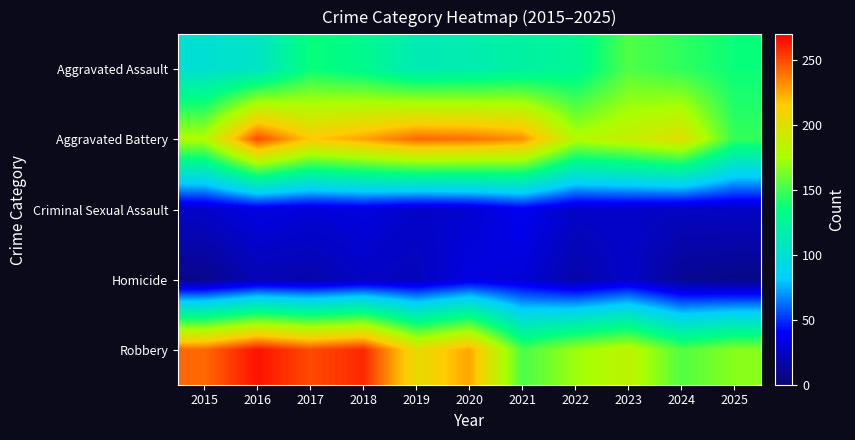

At which category is the sum across all series the highest?

2016